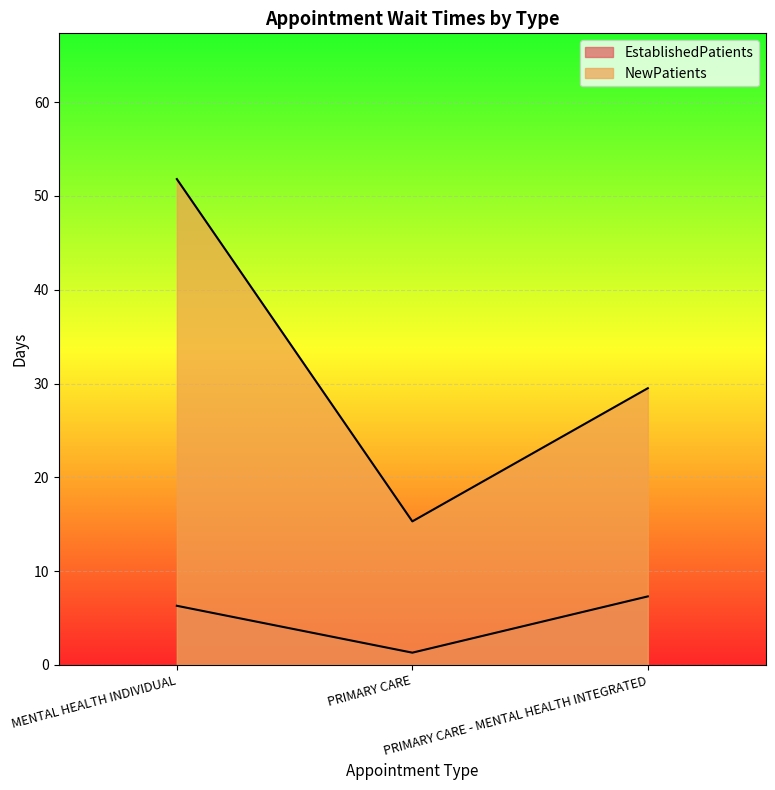

Reading right to left, transcribe all the data shown in this chart.

EstablishedPatients: PRIMARY CARE - MENTAL HEALTH INTEGRATED=7.3	PRIMARY CARE=1.3	MENTAL HEALTH INDIVIDUAL=6.3
NewPatients: PRIMARY CARE - MENTAL HEALTH INTEGRATED=29.5	PRIMARY CARE=15.3	MENTAL HEALTH INDIVIDUAL=51.8